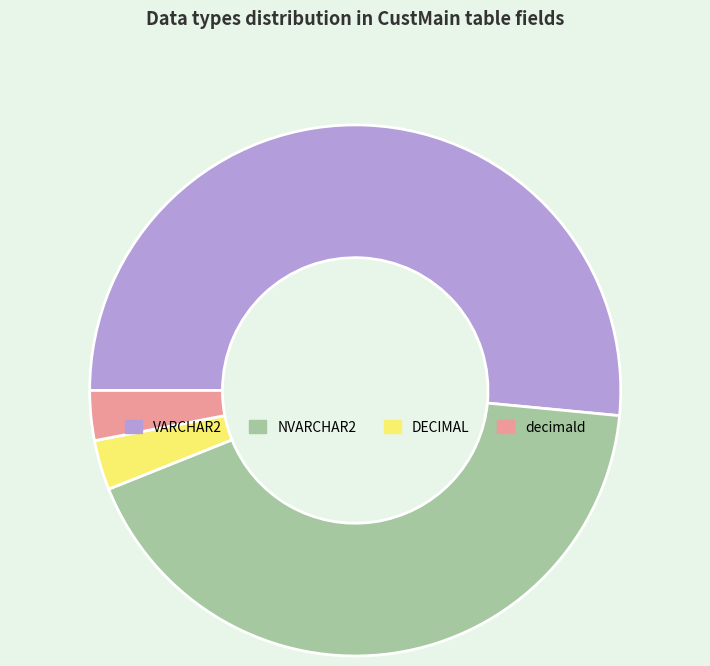

The NVARCHAR2 slice represents 42% of the pie. True or false?

True